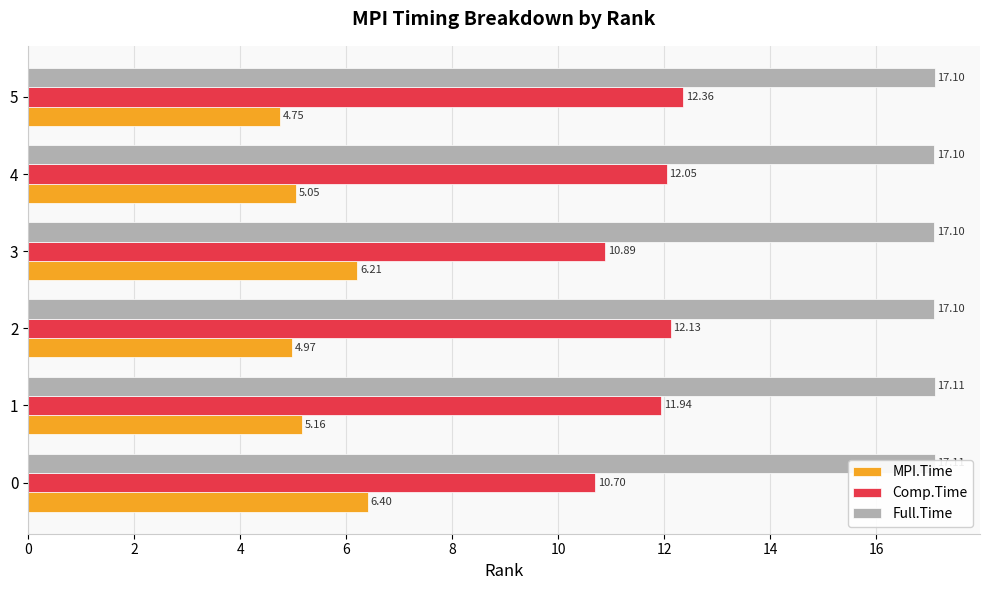

Which series changed the most between 2 and 5?

Comp.Time